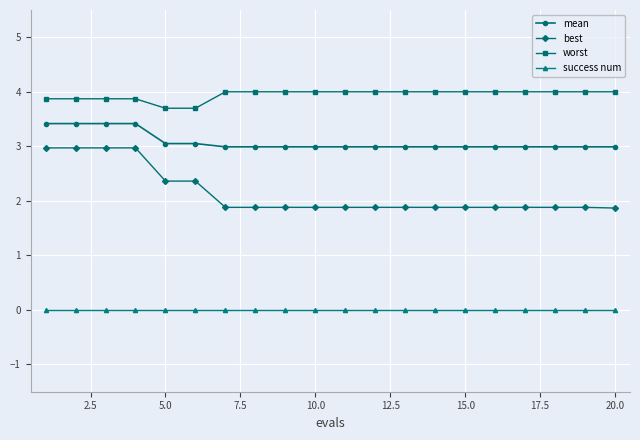

What is the maximum value for worst?

4.0